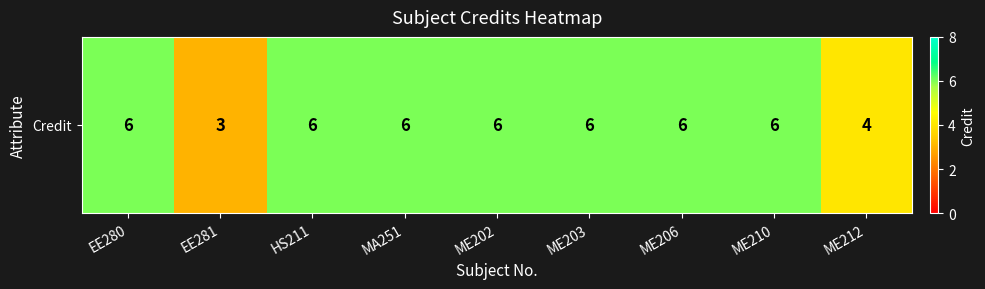

What is the smallest value displayed?

3